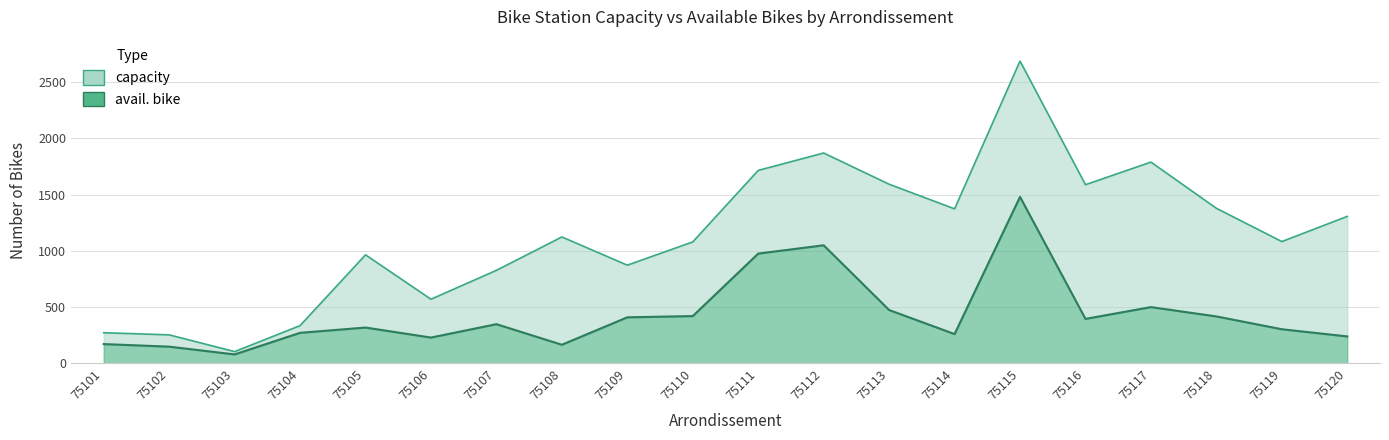

At which label does avail. bike first exceed 347?

75109